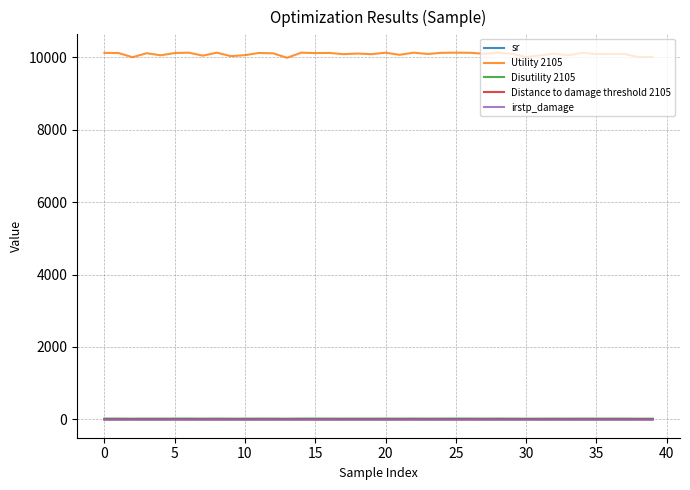

Which series has the largest total across all categories?

Utility 2105